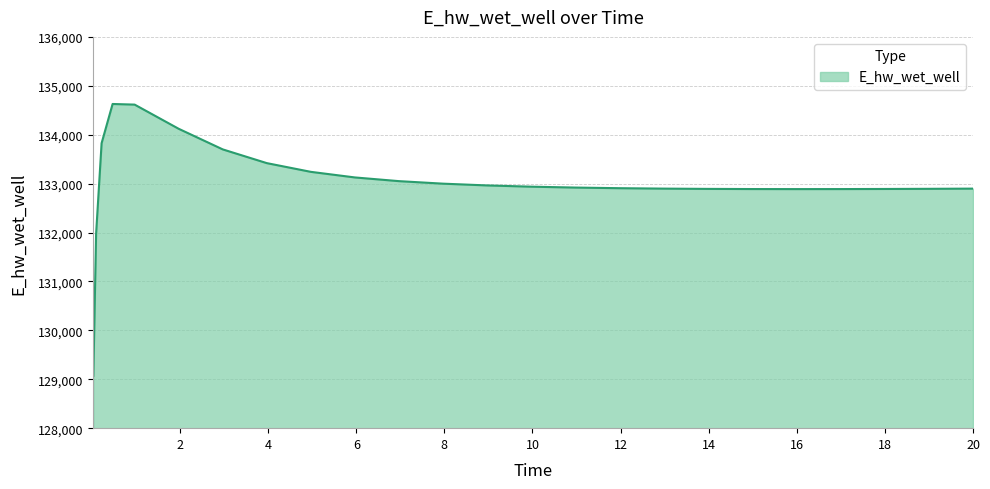

What is the minimum value shown in the chart?

129070.4